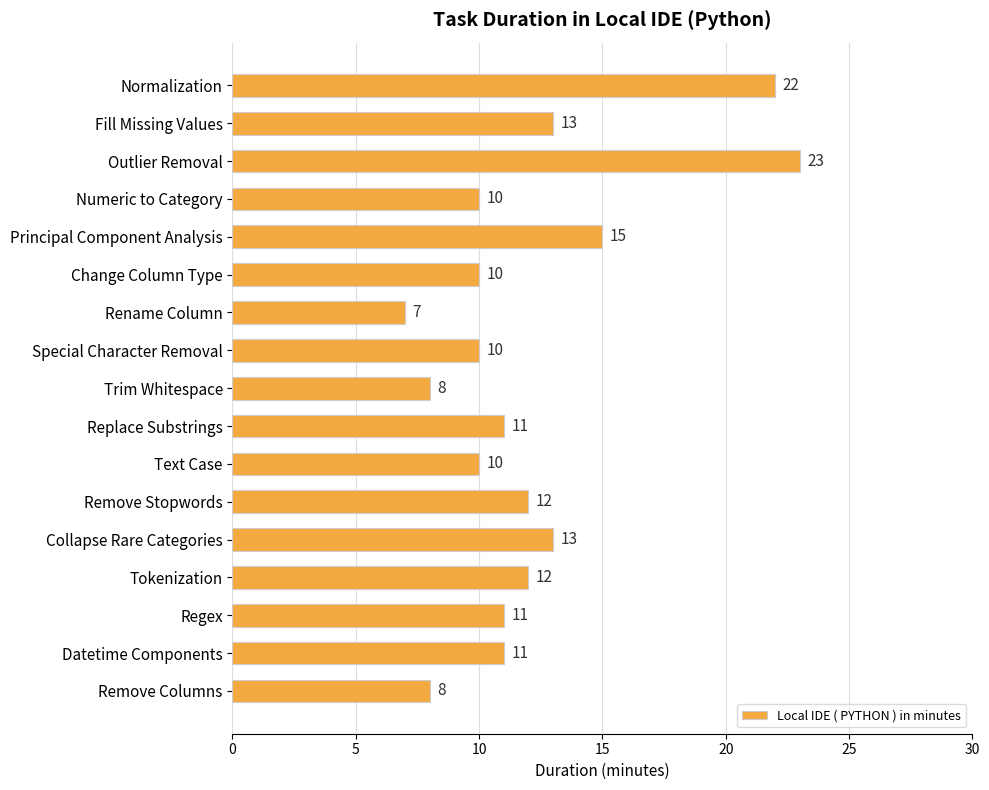

How many values are below 11?

7